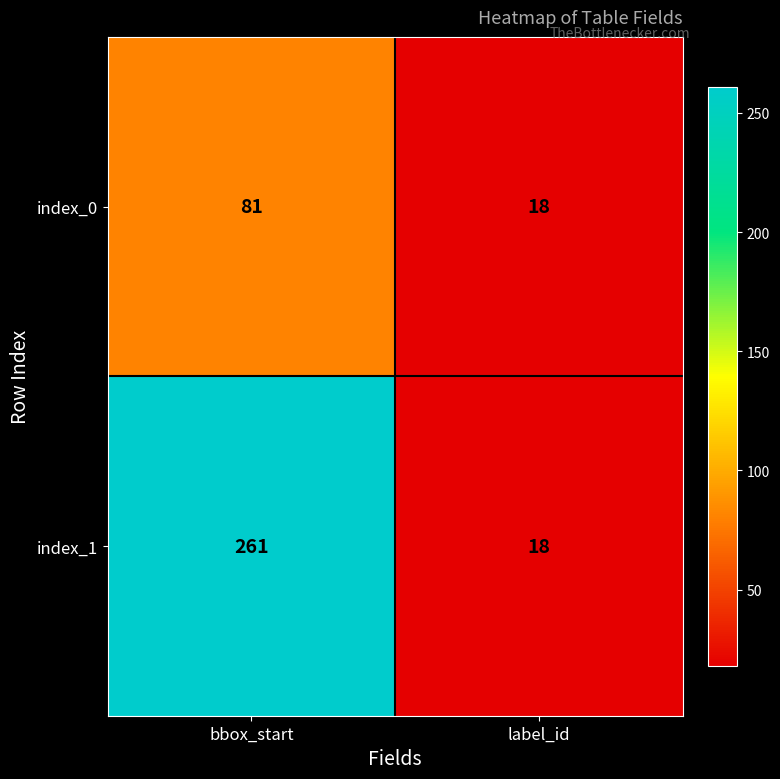

What is the difference between the index_0 values at label_id and bbox_start?

63